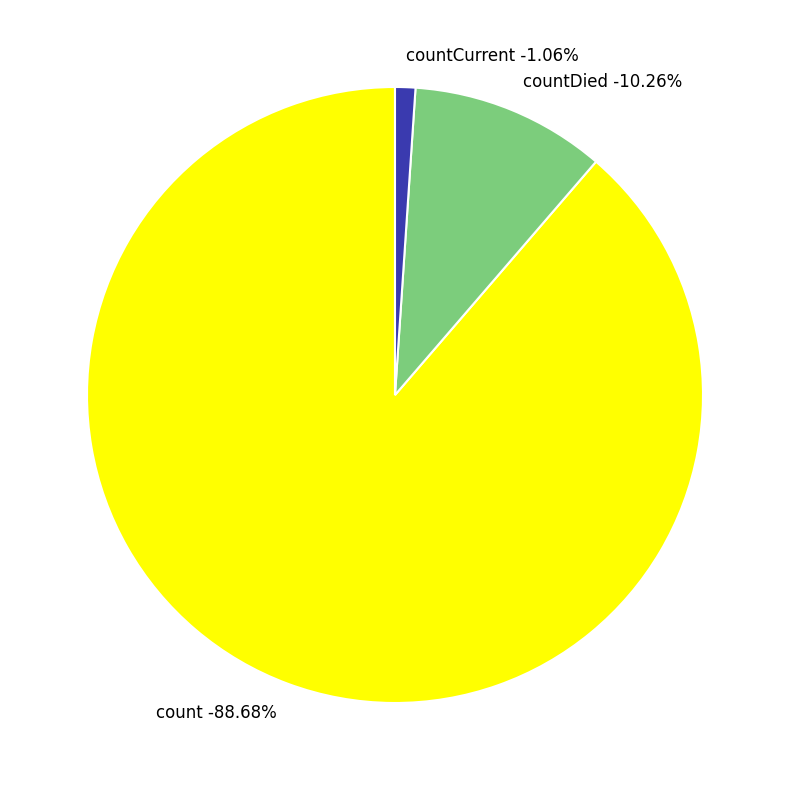

Rank the categories by value from lowest to highest.

countCurrent, countDied, count